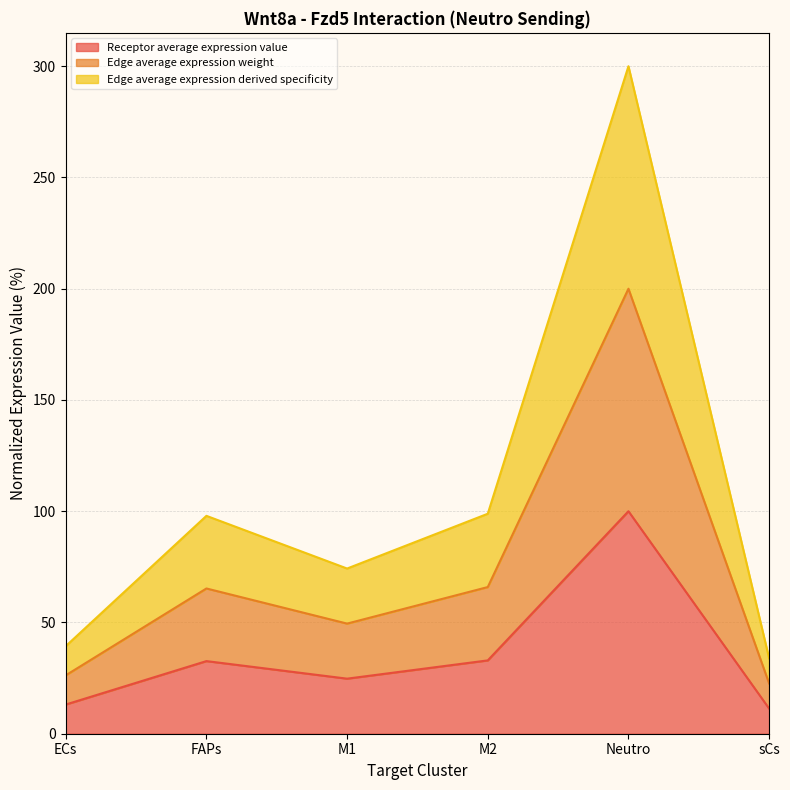

True or false: Receptor average expression value has a value of 32.6 at FAPs.

True